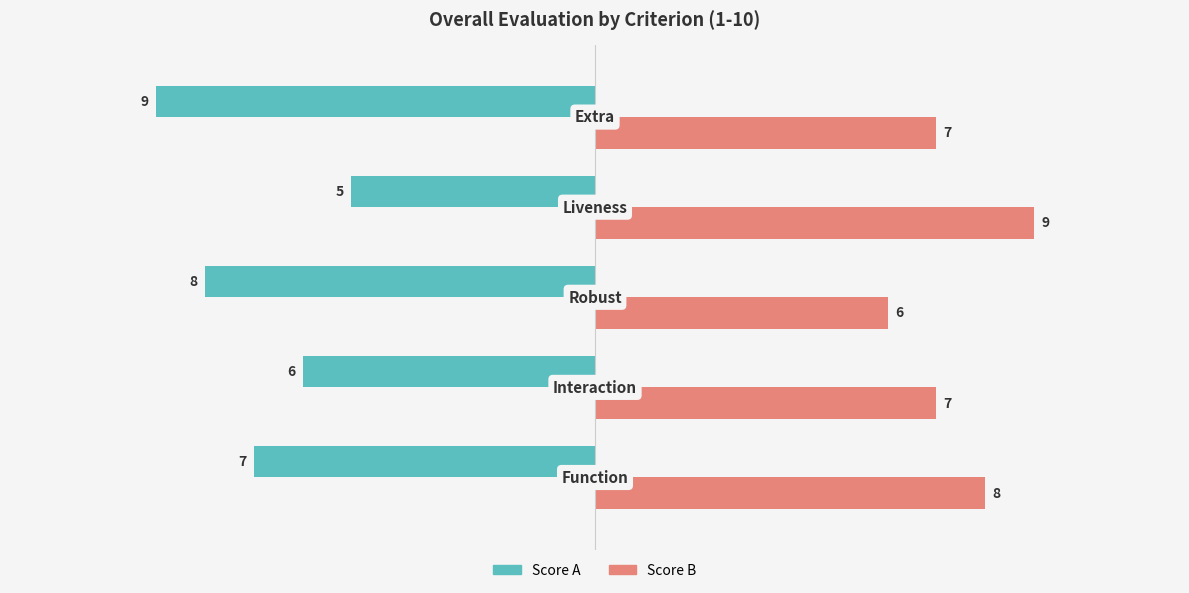

What is the difference between the maximum and minimum values in the Score A series?

4